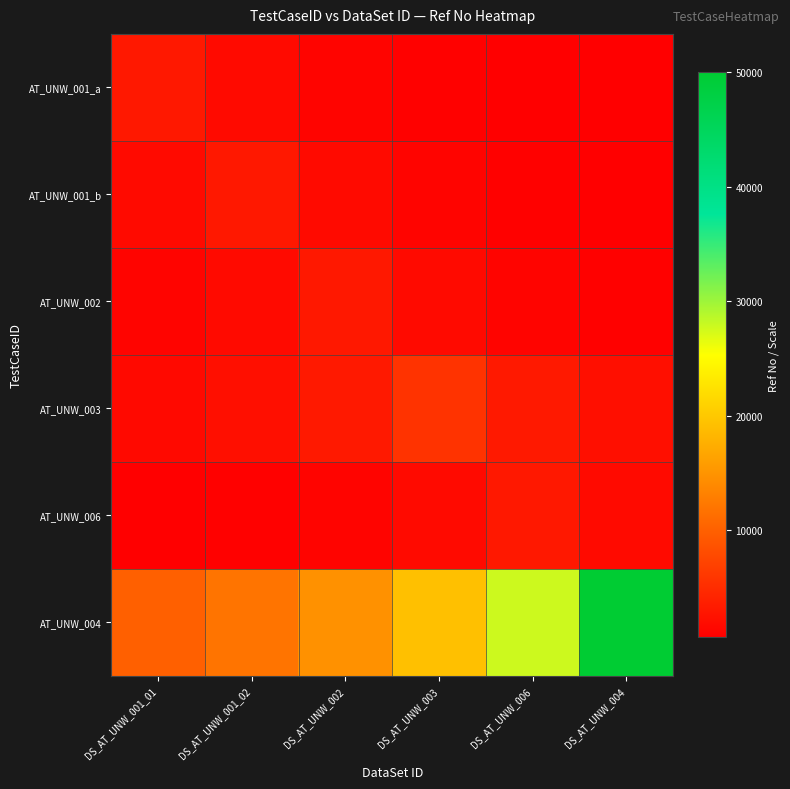

Reading left to right, list all the values displayed in this chart.

AT_UNW_001_a: DS_AT_UNW_001_01=3063.0	DS_AT_UNW_001_02=1701.7	DS_AT_UNW_002=1178.1	DS_AT_UNW_003=900.9	DS_AT_UNW_006=729.3	DS_AT_UNW_004=612.6
AT_UNW_001_b: DS_AT_UNW_001_01=1701.7	DS_AT_UNW_001_02=3063.0	DS_AT_UNW_002=1701.7	DS_AT_UNW_003=1178.1	DS_AT_UNW_006=900.9	DS_AT_UNW_004=729.3
AT_UNW_002: DS_AT_UNW_001_01=1178.1	DS_AT_UNW_001_02=1701.7	DS_AT_UNW_002=3063.0	DS_AT_UNW_003=1701.7	DS_AT_UNW_006=1178.1	DS_AT_UNW_004=900.9
AT_UNW_003: DS_AT_UNW_001_01=1670.3	DS_AT_UNW_001_02=2184.2	DS_AT_UNW_002=3155.0	DS_AT_UNW_003=5679.0	DS_AT_UNW_006=3155.0	DS_AT_UNW_004=2184.2
AT_UNW_006: DS_AT_UNW_001_01=729.3	DS_AT_UNW_001_02=900.9	DS_AT_UNW_002=1178.1	DS_AT_UNW_003=1701.7	DS_AT_UNW_006=3063.0	DS_AT_UNW_004=1701.7
AT_UNW_004: DS_AT_UNW_001_01=10000.0	DS_AT_UNW_001_02=11904.8	DS_AT_UNW_002=14705.9	DS_AT_UNW_003=19230.8	DS_AT_UNW_006=27777.8	DS_AT_UNW_004=50000.0